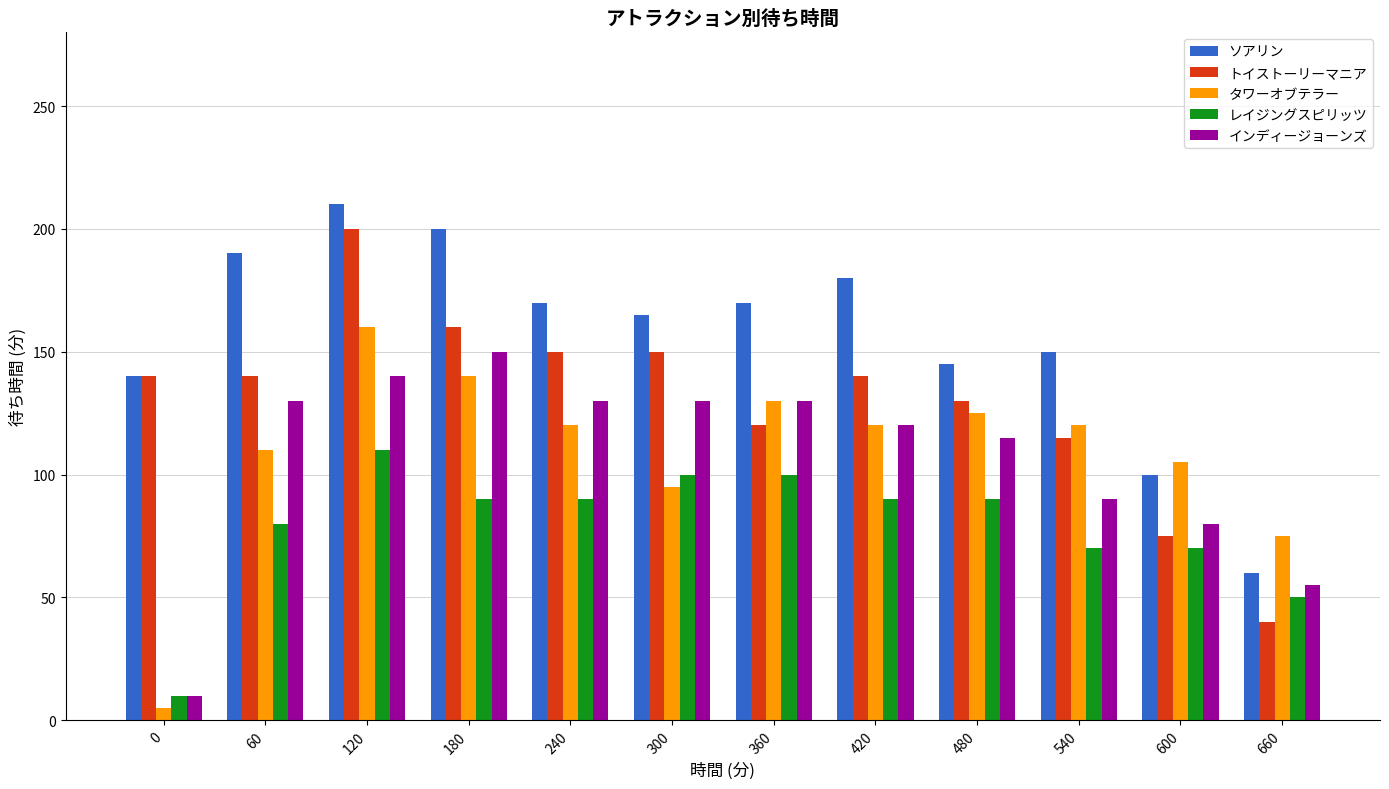

Between 360 and 660, which series saw the biggest shift?

ソアリン